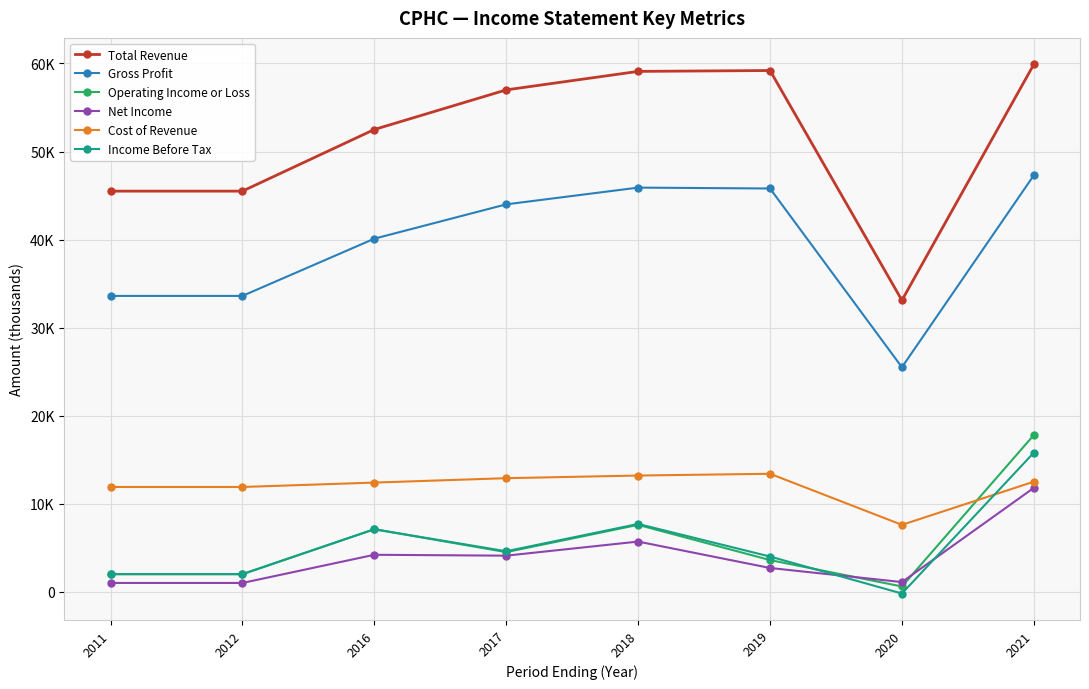

Between 2011 and 2012, which series saw the biggest shift?

Total Revenue